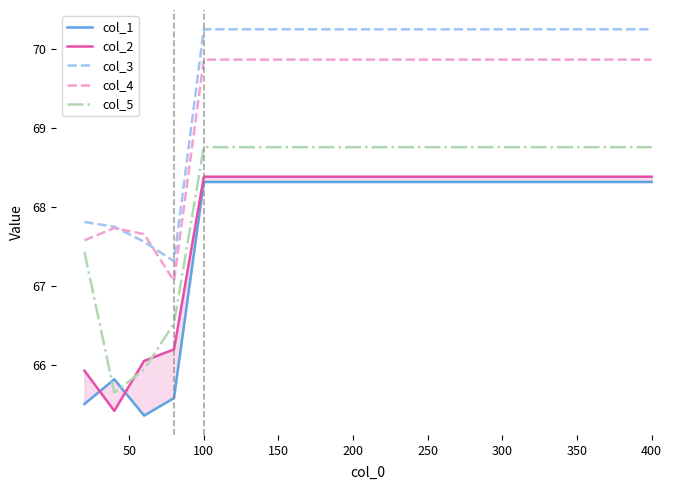

What is the maximum value for col_3?

70.2